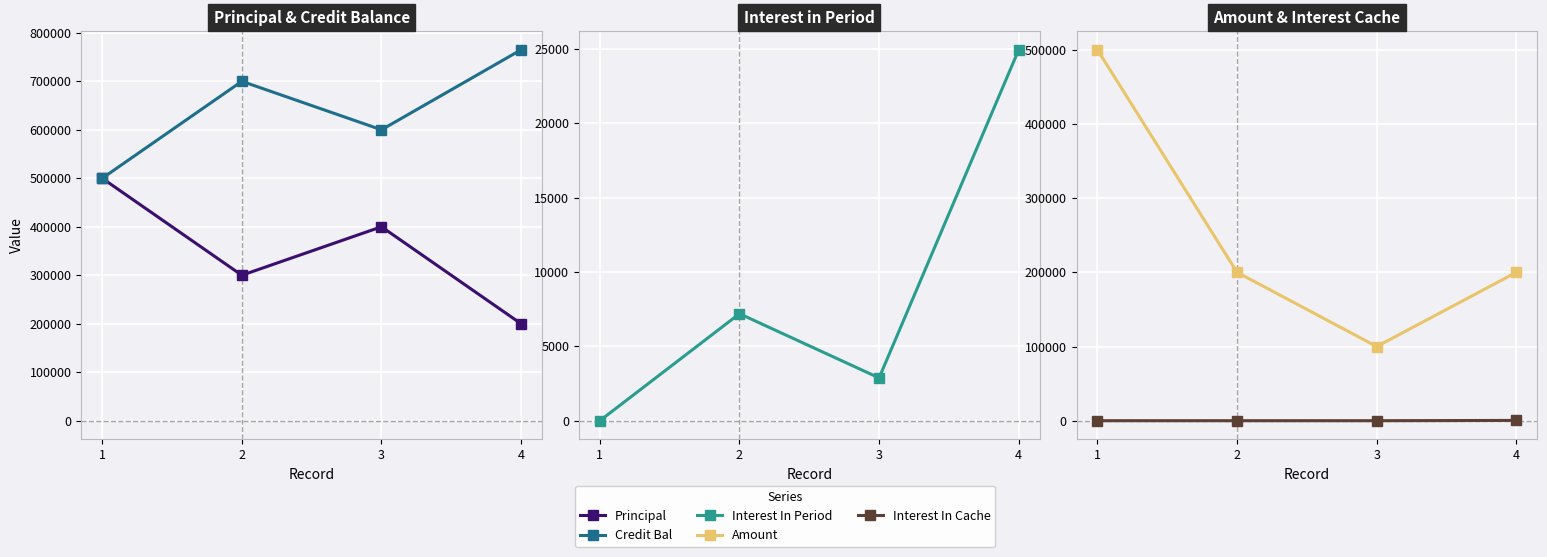

Reading right to left, extract all data points from this chart.

Principal: 4=200000.0	3=400000.0	2=300000.0	1=500000.0
Credit Bal: 4=765000.0	3=600000.0	2=700000.0	1=500000.0
Interest In Period: 4=24931.5	3=2876.7	2=7191.8	1=0.0
Amount: 4=200000.0	3=100000.0	2=200000.0	1=500000.0
Interest In Cache: 4=383.6	3=0.0	2=0.0	1=0.0